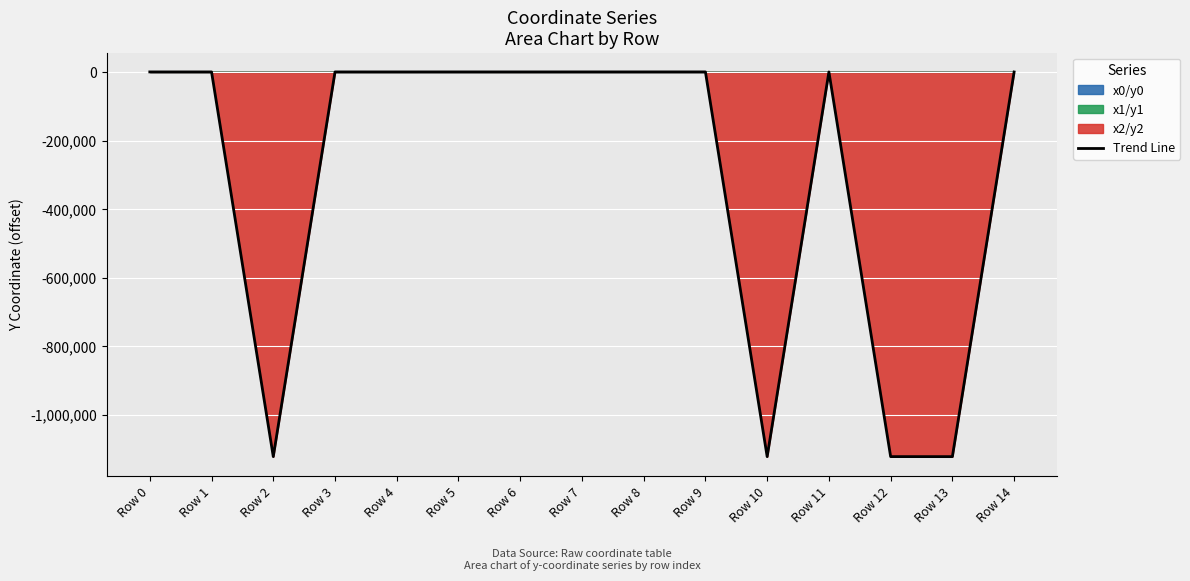

How many values are above zero?

11